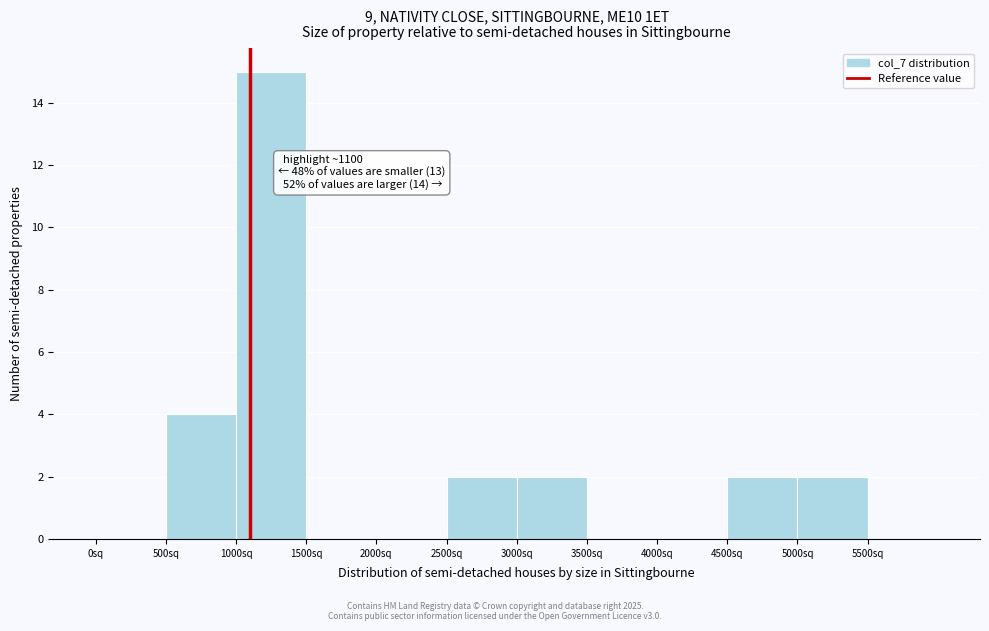

Which range on the x-axis has the tallest bar?

1000 to 1500